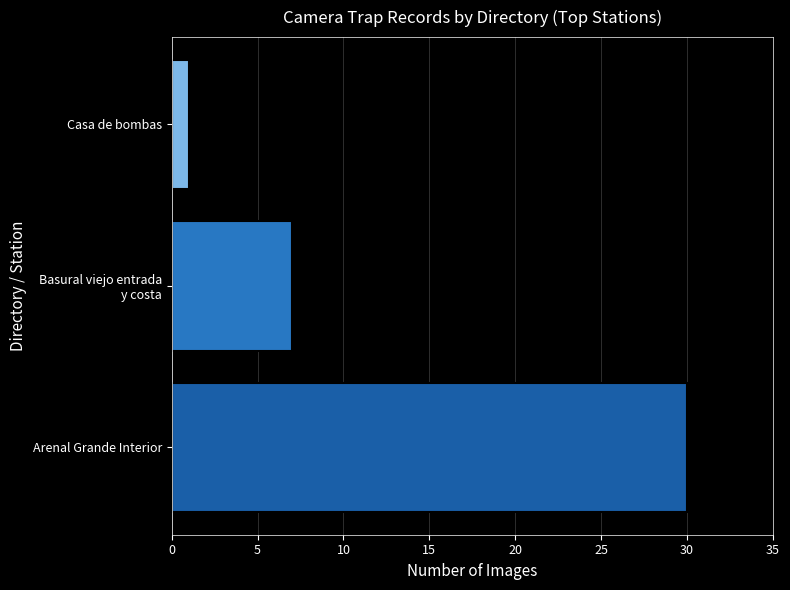

List the labels in order of value, smallest first.

Casa de bombas, Basural viejo entrada
y costa, Arenal Grande Interior